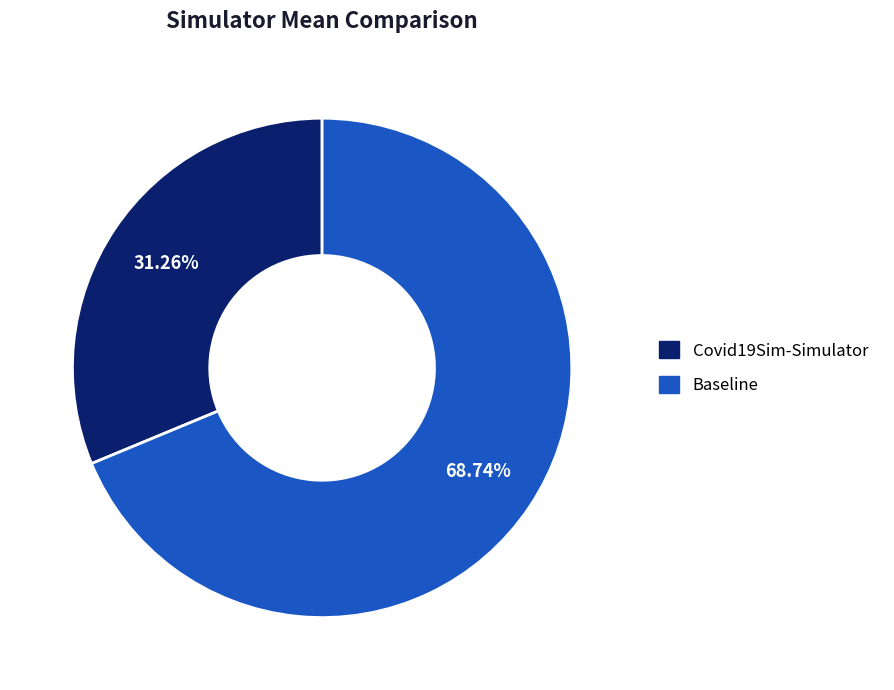

To the nearest percent, what portion does Covid19Sim-Simulator represent?

31%